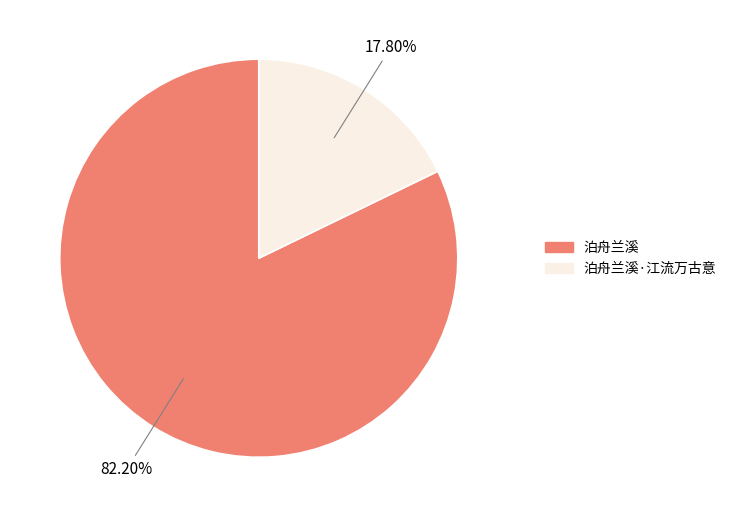

Which has a higher value, 泊舟兰溪 or 泊舟兰溪·江流万古意?

泊舟兰溪